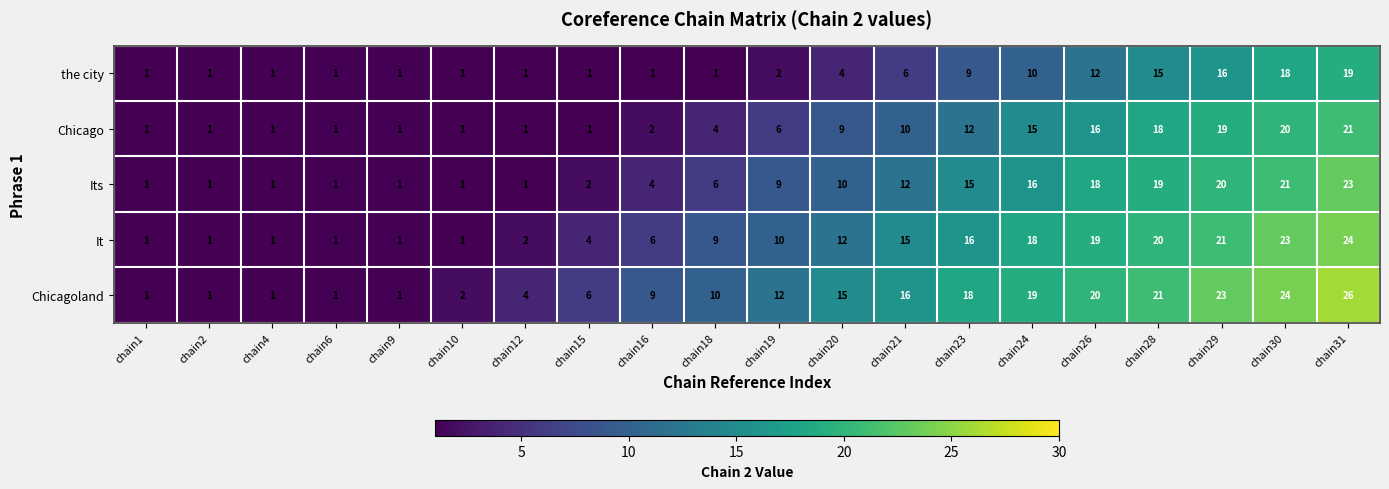

Which series has the largest total across all categories?

Chicagoland